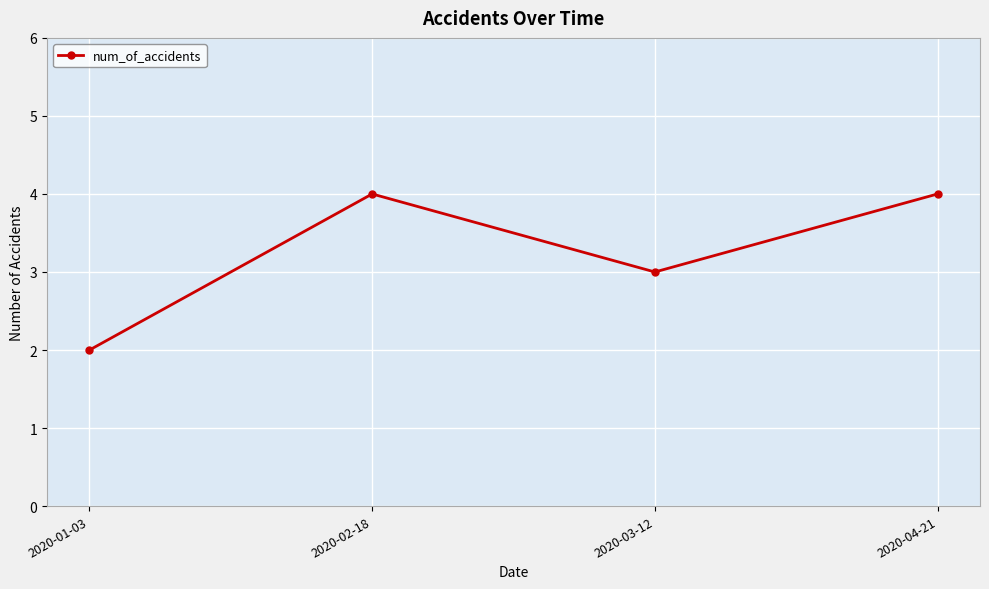

Count the number of data series in this chart.

1